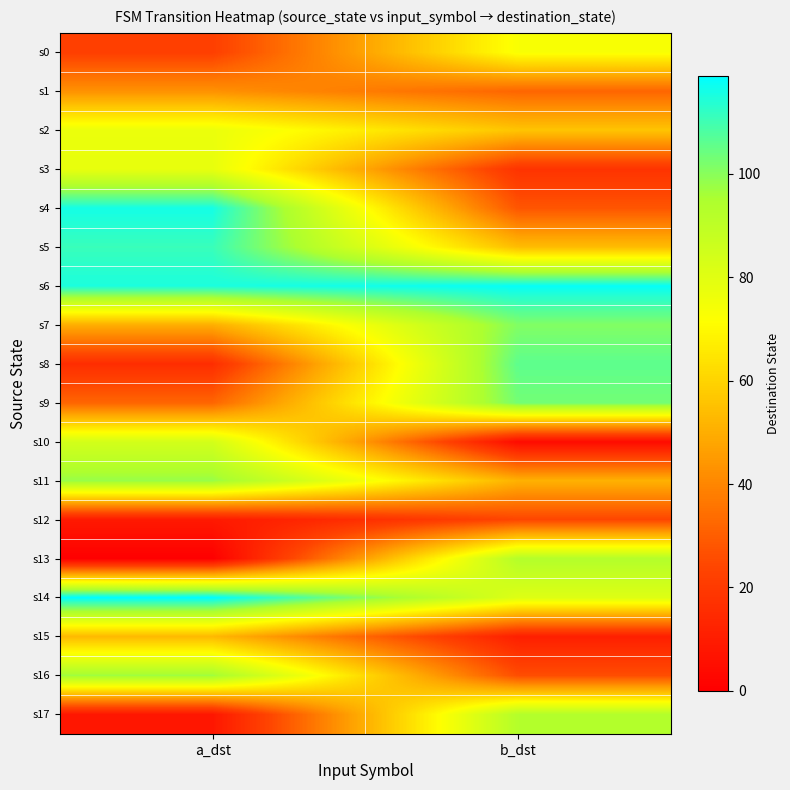

At how many categories does at least one series exceed 107?

2